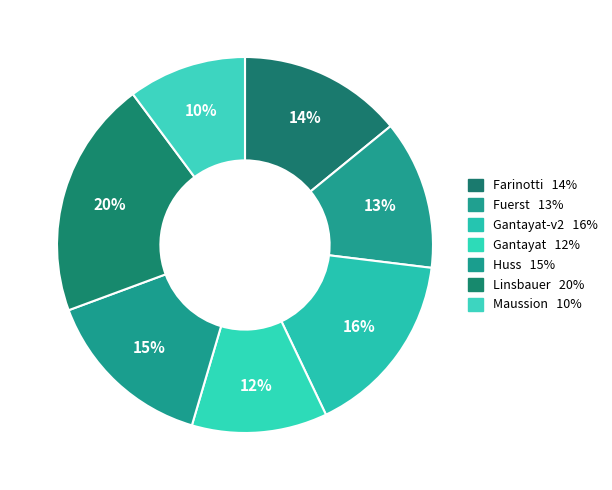

How many segments does this pie chart have?

7